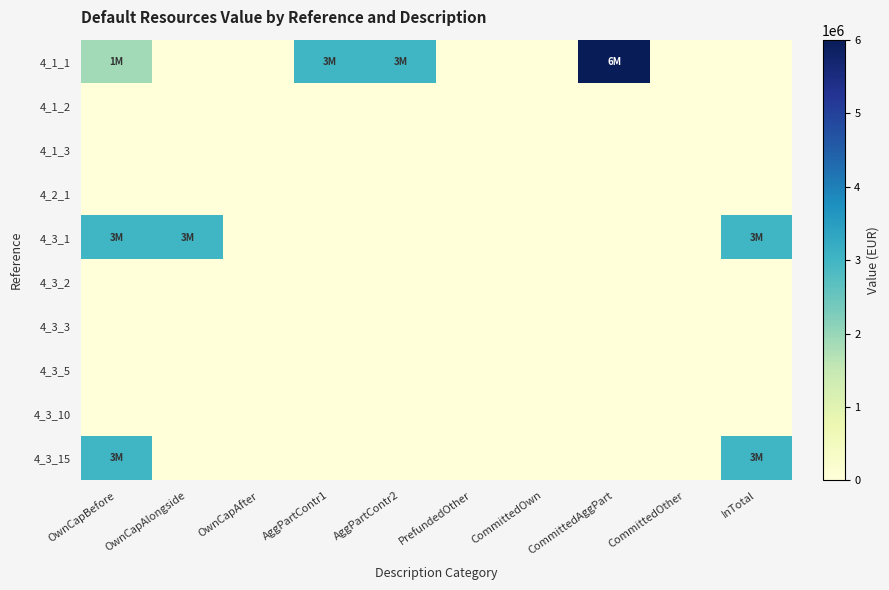

How many series are shown in this chart?

10